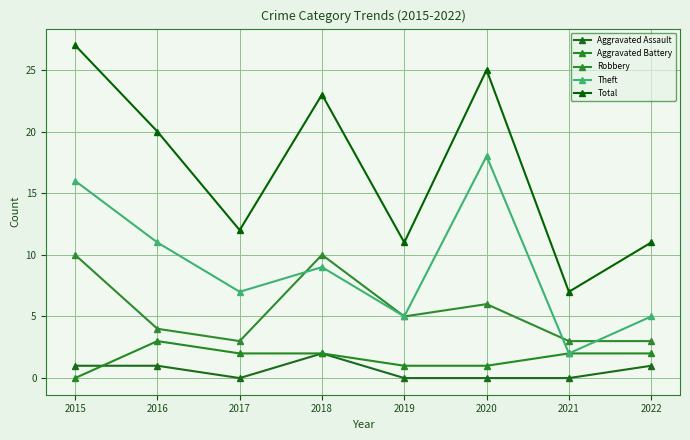

Count the number of data series in this chart.

5